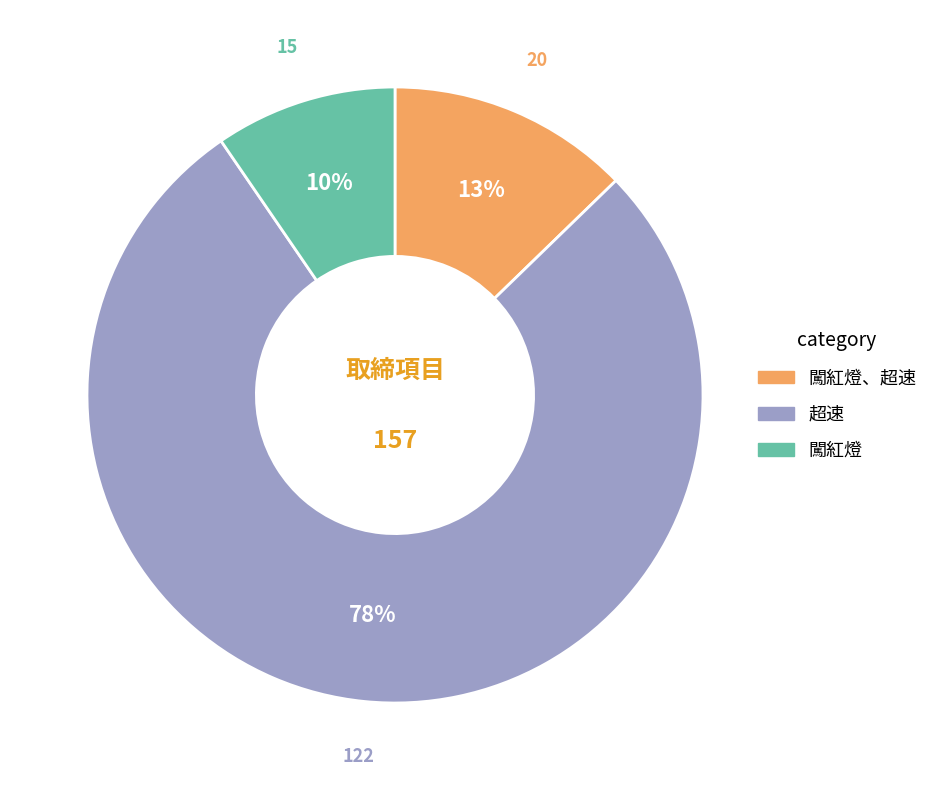

To the nearest percent, what is the average slice percentage?

33%